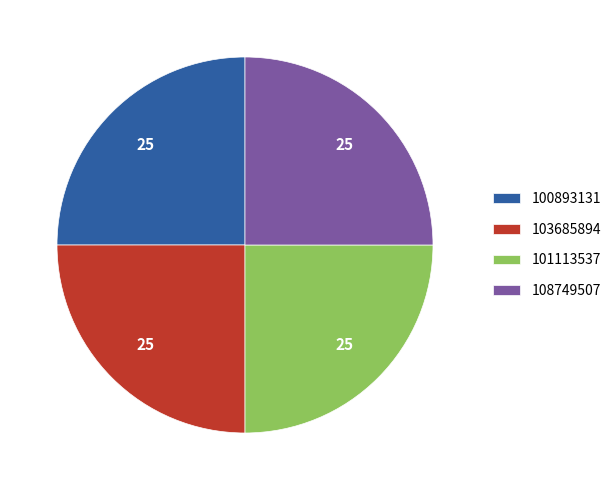

What is the ratio of the value at 101113537 to the value at 103685894?

1.0